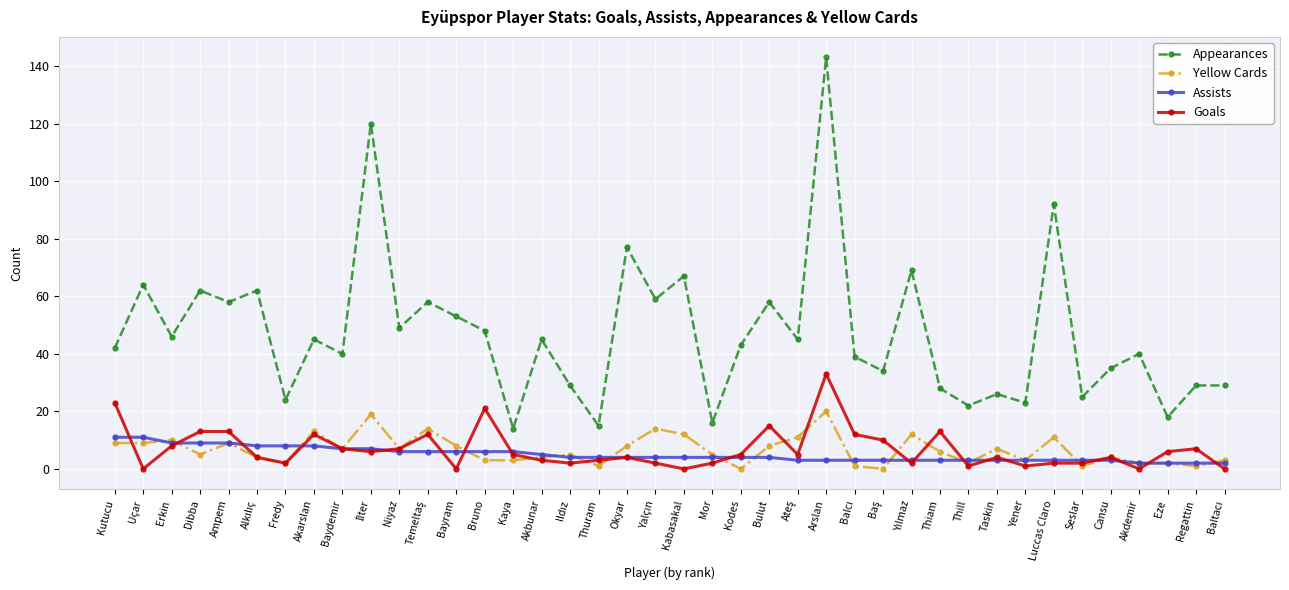

Rank the series by their maximum value, from lowest to highest.

Assists, Yellow Cards, Goals, Appearances